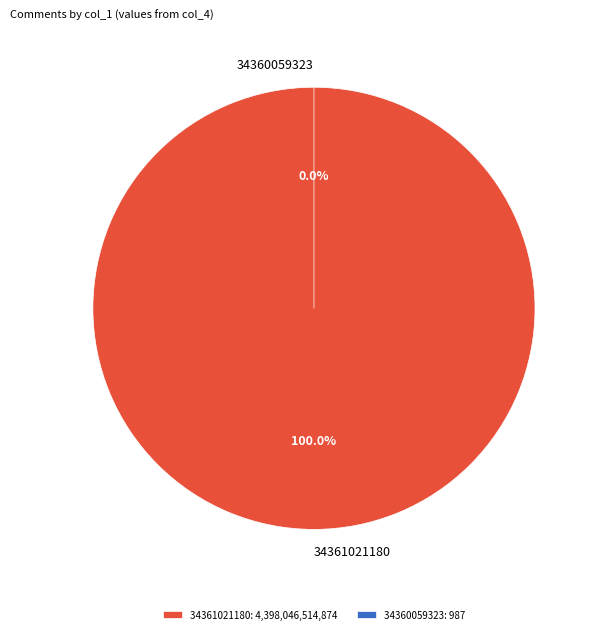

Is 34361021180 the majority of the pie?

Yes